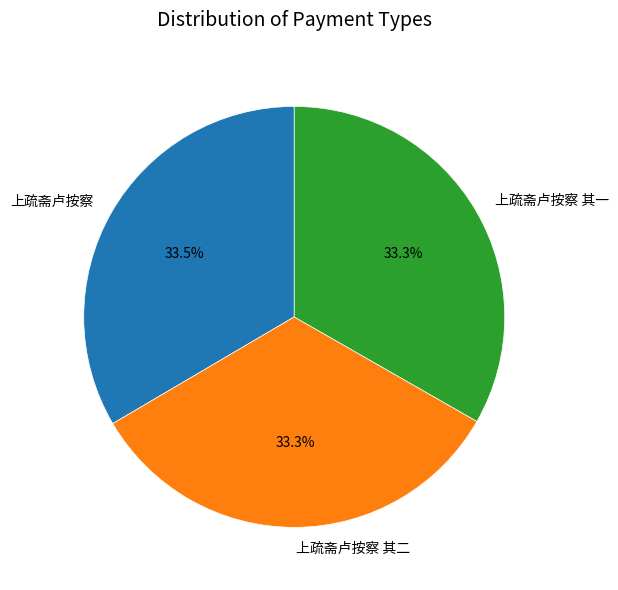

Approximately how many times larger is the value at 上疏斋卢按察 其一 compared to 上疏斋卢按察?

1.0